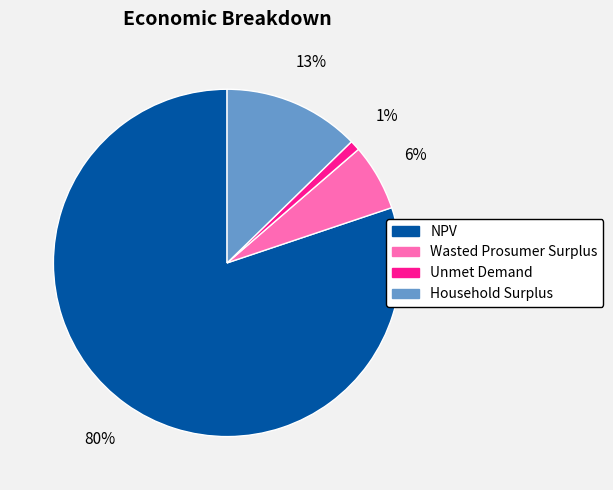

How many segments does this pie chart have?

4